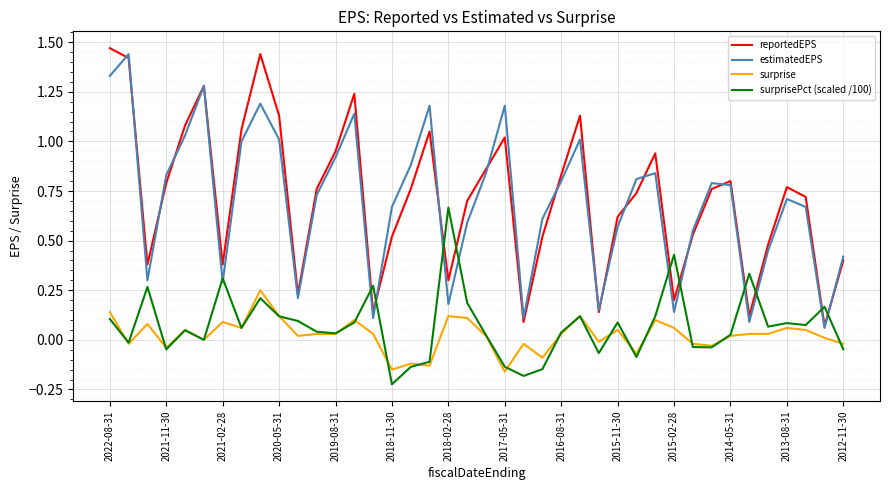

True or false: reportedEPS and surprise intersect in this chart.

False